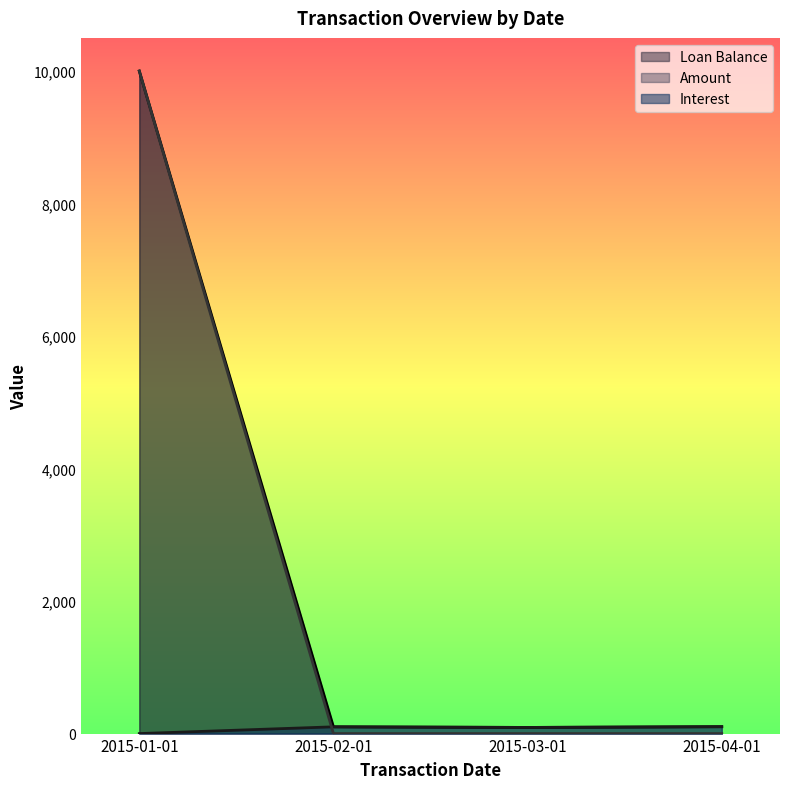

Is it true that Amount equals 10000.0 at 2015-01-01?

True